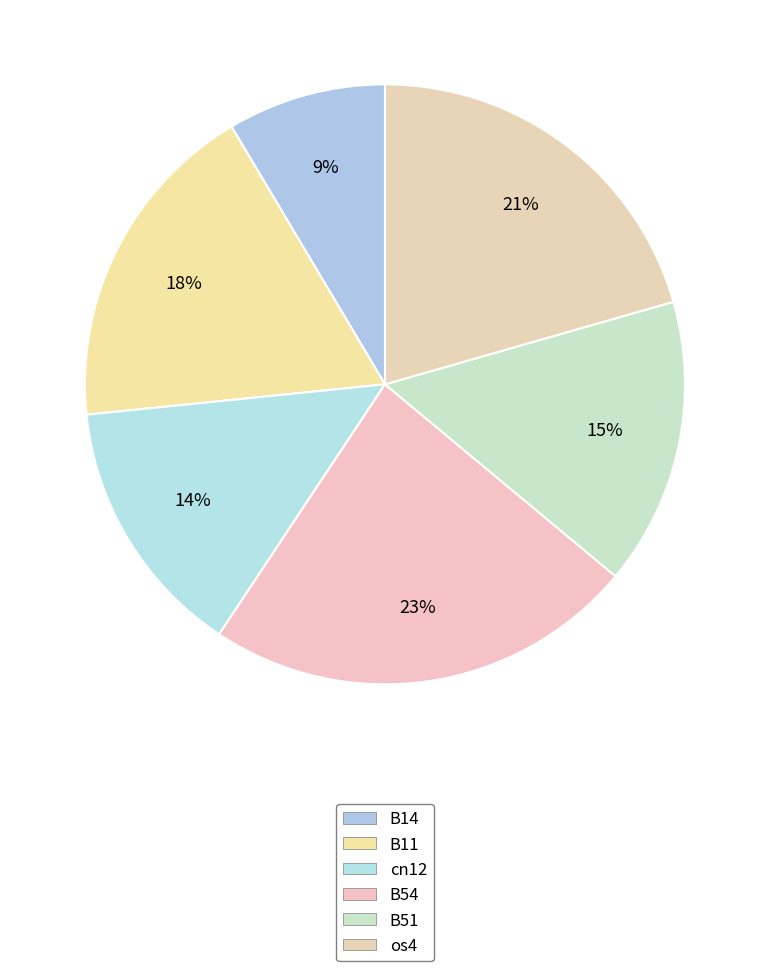

True or false: cn12 accounts for 3% of the total.

False